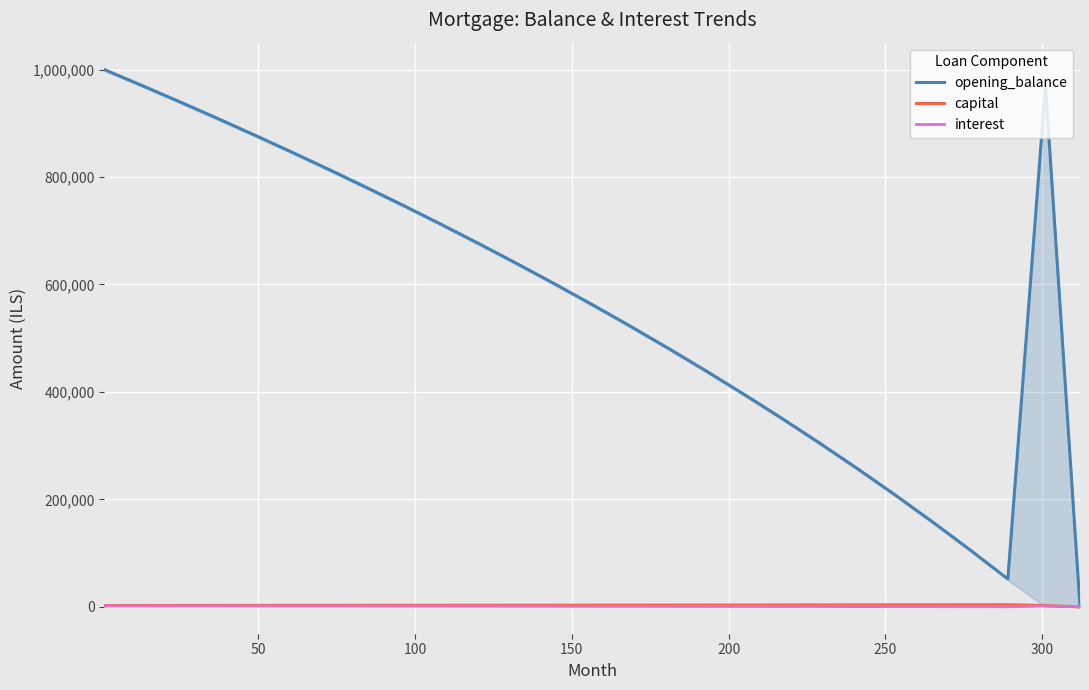

How many interior local peaks does the opening_balance series have?

1